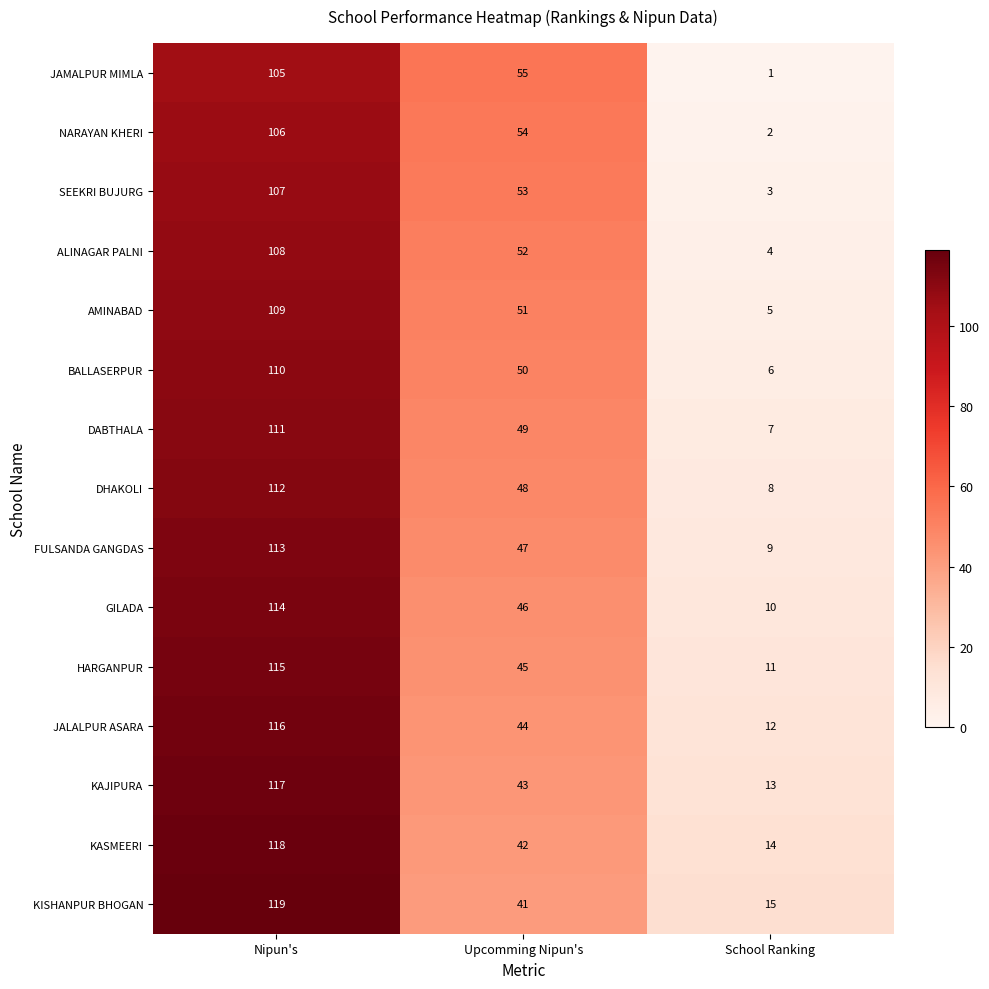

What is the difference between the maximum and second lowest values in the NARAYAN KHERI series?

52